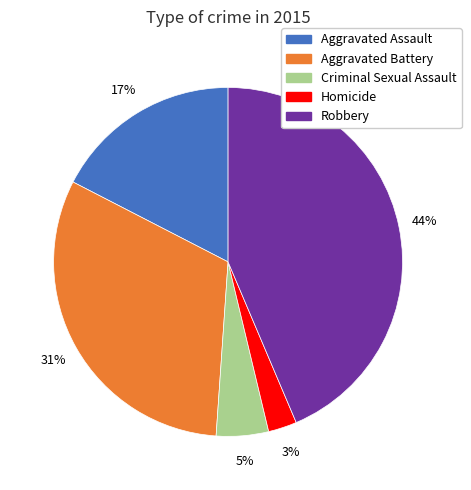

Is the sum of Aggravated Assault and Aggravated Battery greater than half?

No